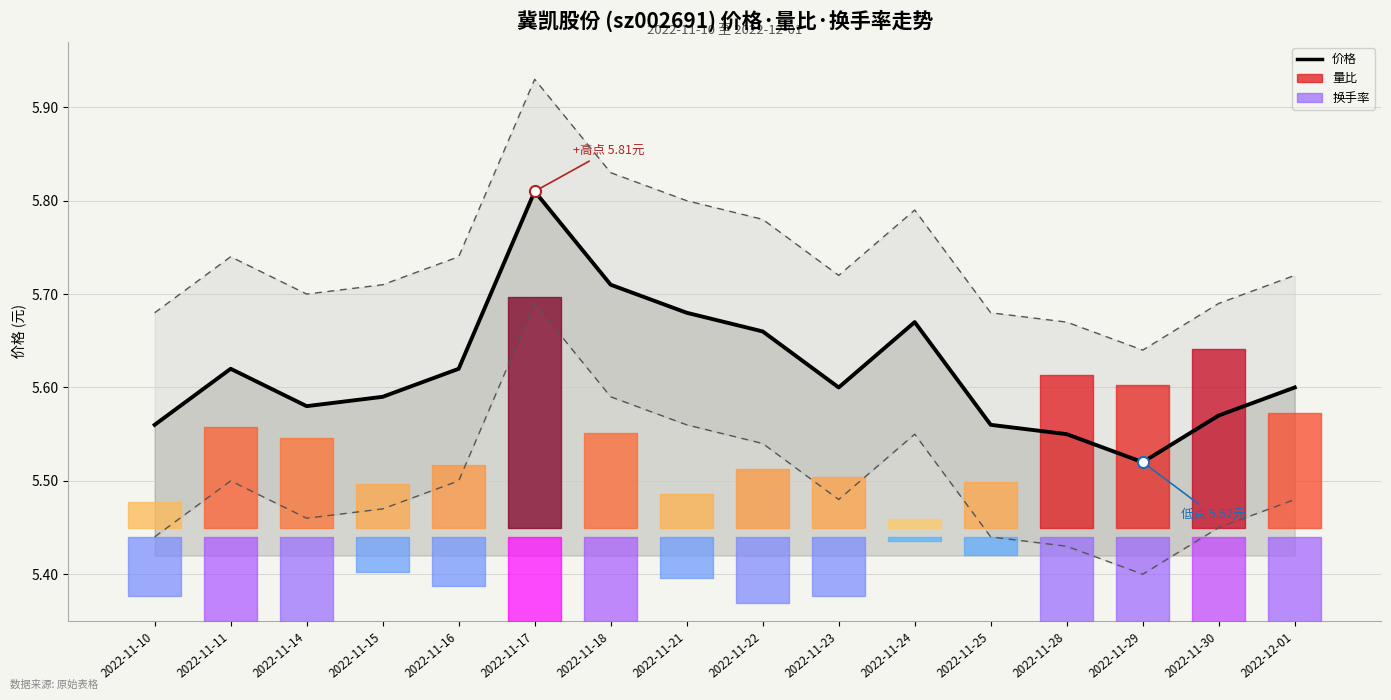

True or false: the data has more than 0 interior local peaks.

True